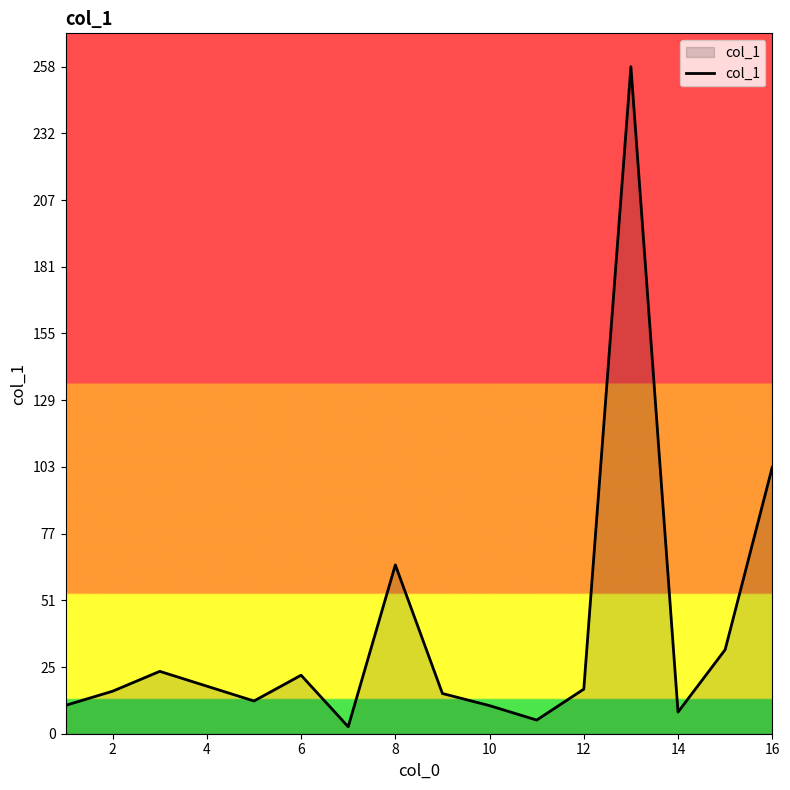

What is the maximum value shown in the chart?

258.8